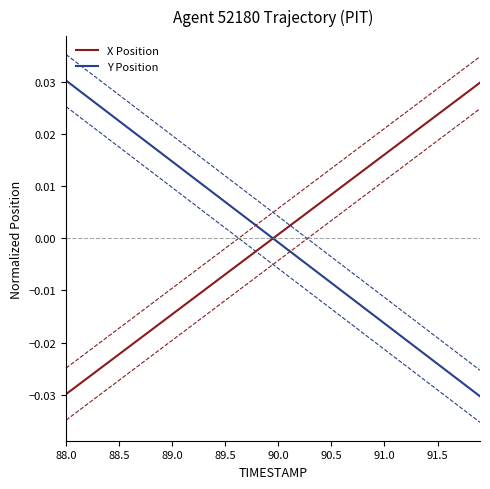

How many intersections are there between Y Position and X Position?

1